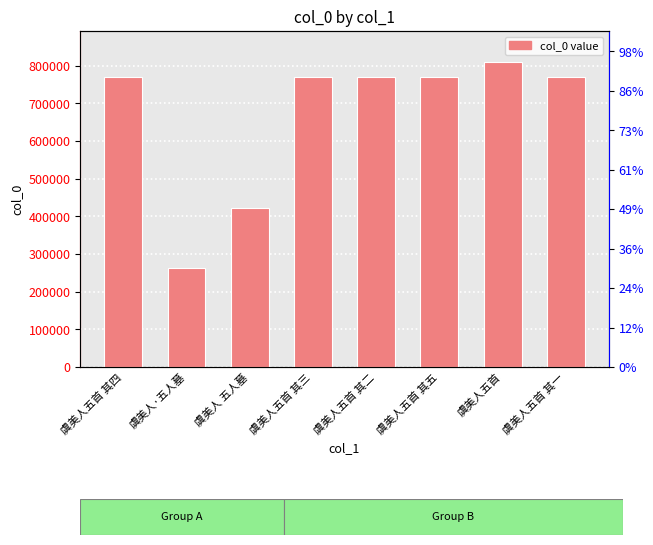

Is it true that the value at 虞美人·五人墓 is 261971?

True